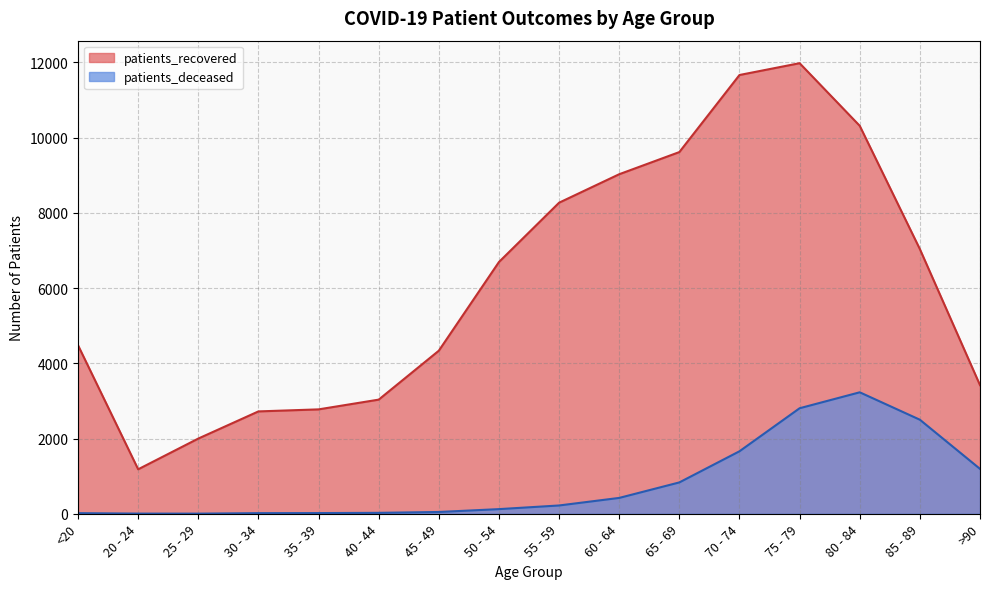

List the series in order of their peak value, highest first.

patients_recovered, patients_deceased